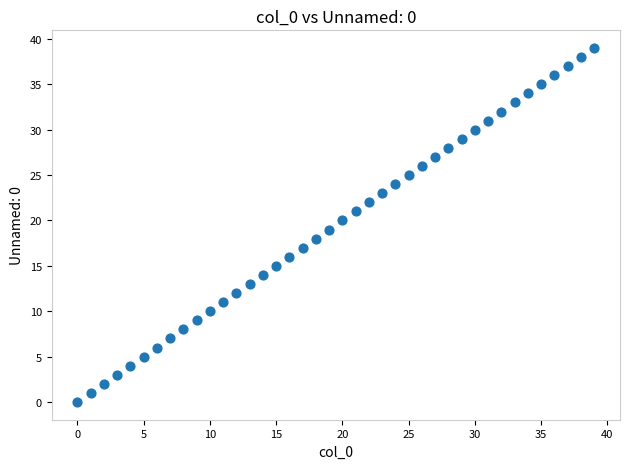

What is the range of Y values (max minus min)?

39